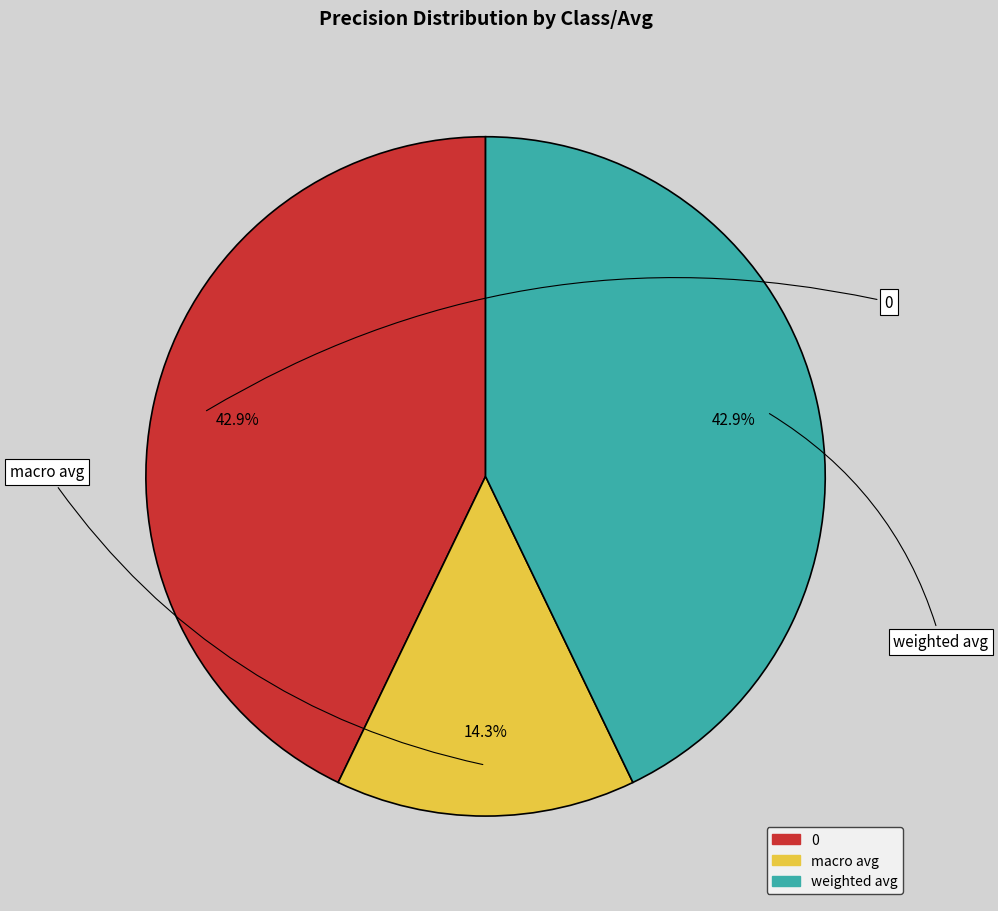

True or false: 0 accounts for 58% of the total.

False